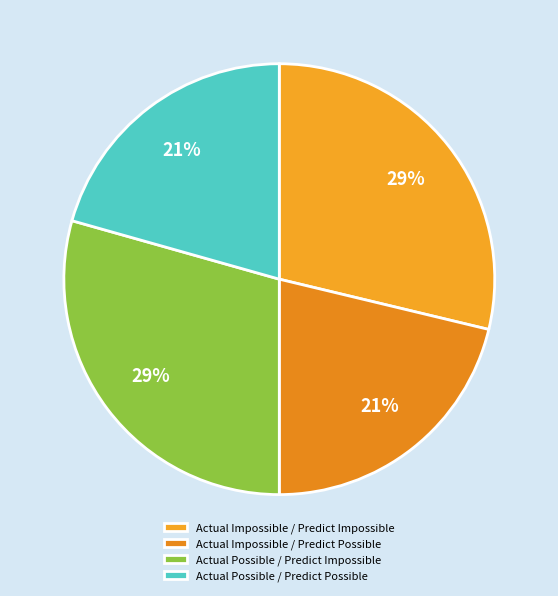

How many slices are in this pie chart?

4